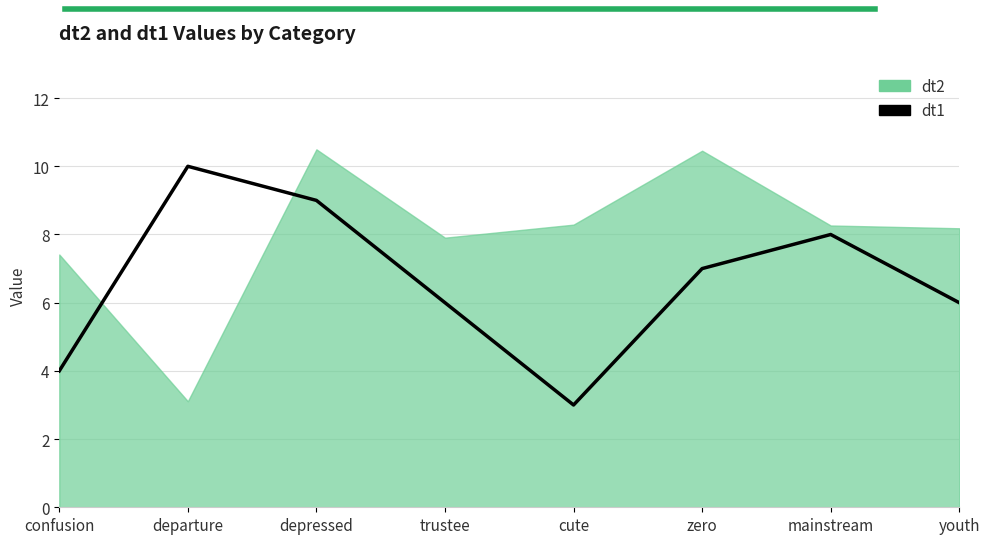

Count the number of categories in the chart.

8